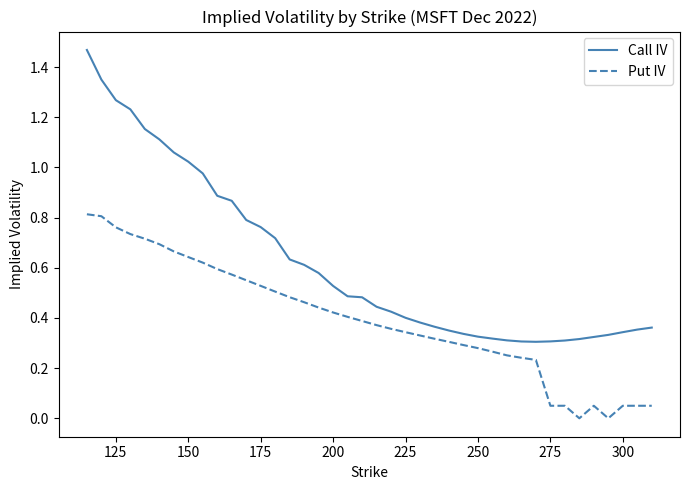

True or false: Call IV and Put IV intersect in this chart.

False